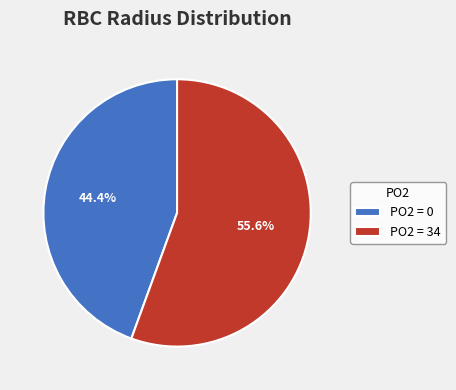

What is the total percentage of PO2 = 34 and PO2 = 0?

100.0%